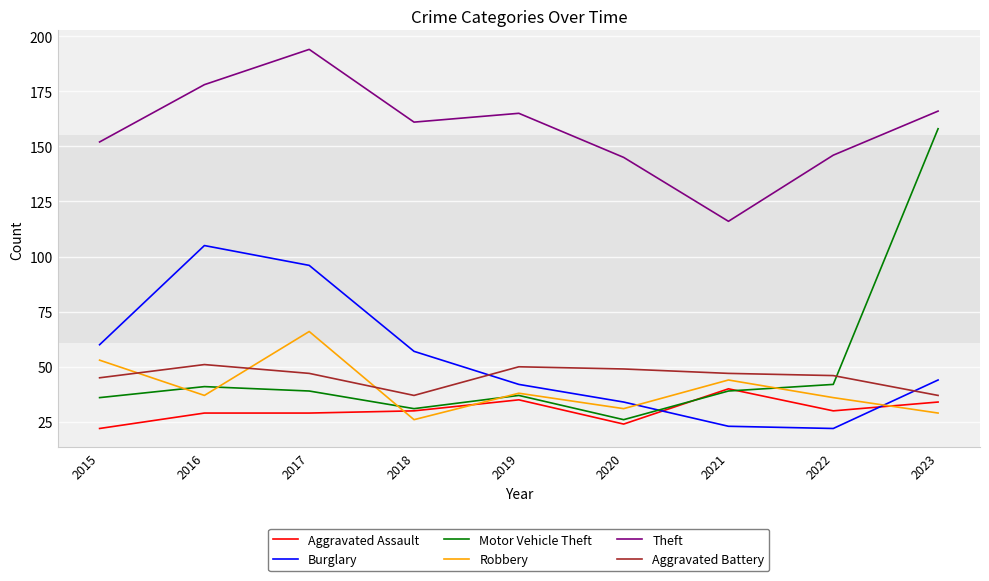

What are all the series names shown in the legend?

Aggravated Assault, Burglary, Motor Vehicle Theft, Robbery, Theft, Aggravated Battery